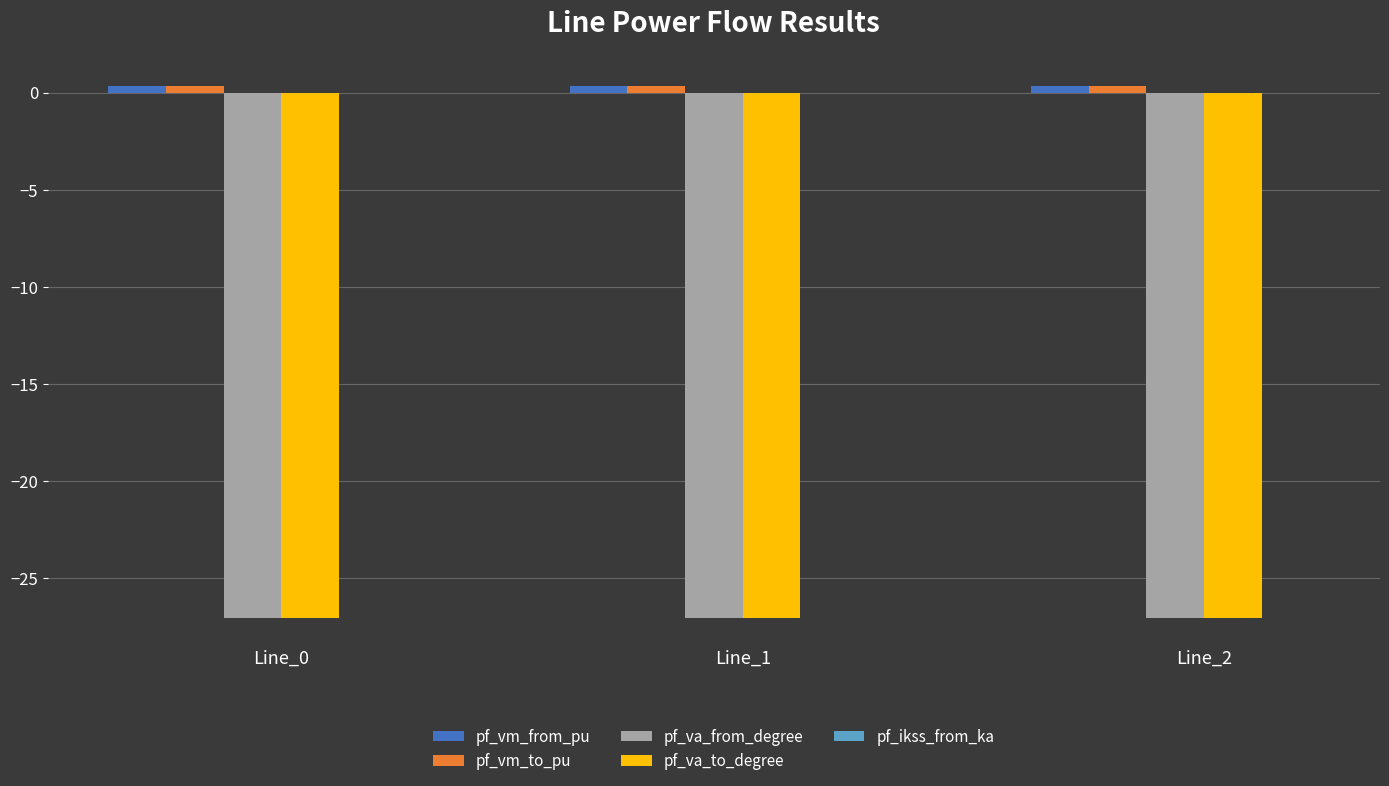

Reading left to right, transcribe all the data shown in this chart.

pf_vm_from_pu: 0.3	0.3	0.3
pf_vm_to_pu: 0.3	0.3	0.3
pf_va_from_degree: -27.0	-27.0	-27.0
pf_va_to_degree: -27.0	-27.0	-27.0